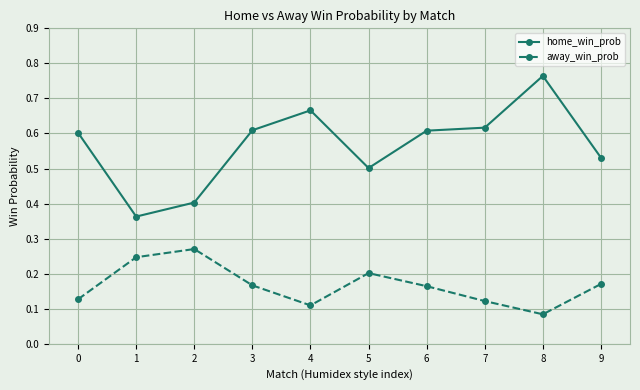

List the series in order of their peak value, highest first.

home_win_prob, away_win_prob